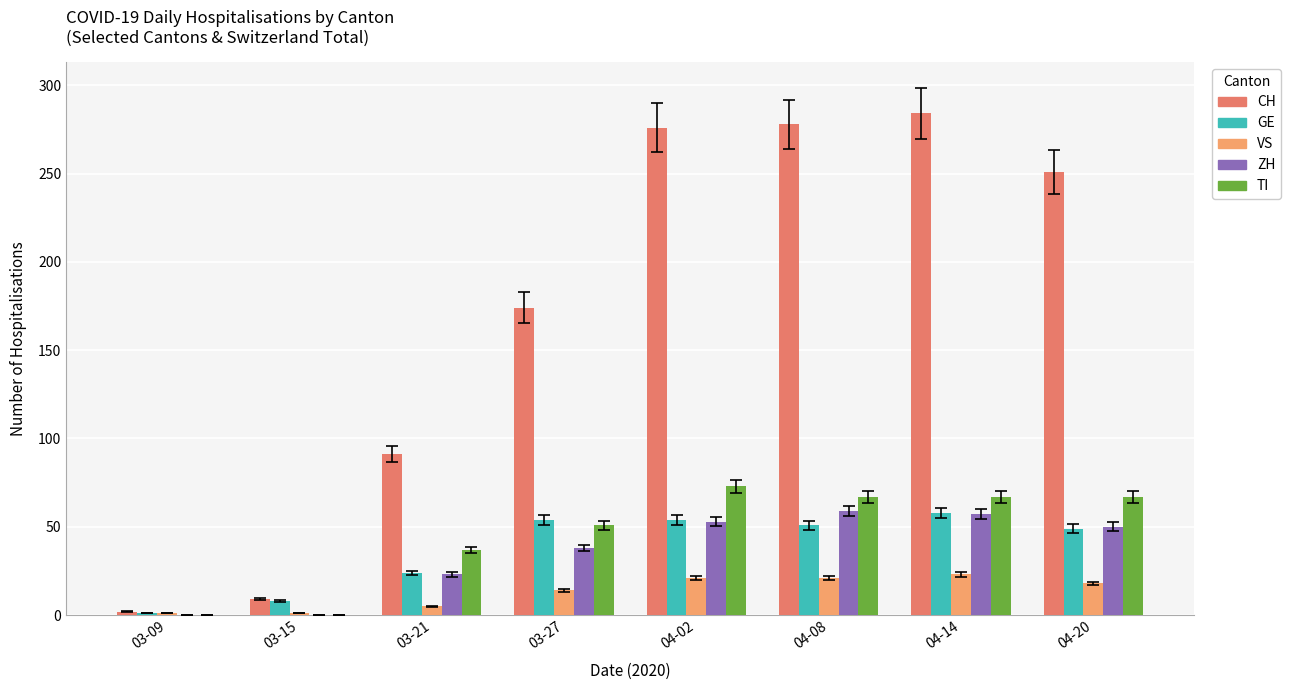

The value of CH at 04-02 is 389. True or false?

False